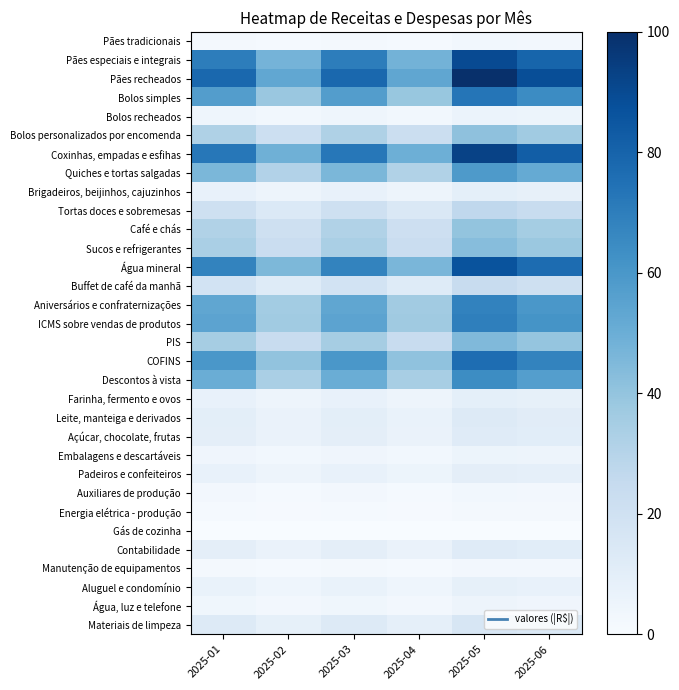

At how many categories does at least one series exceed 36?

6